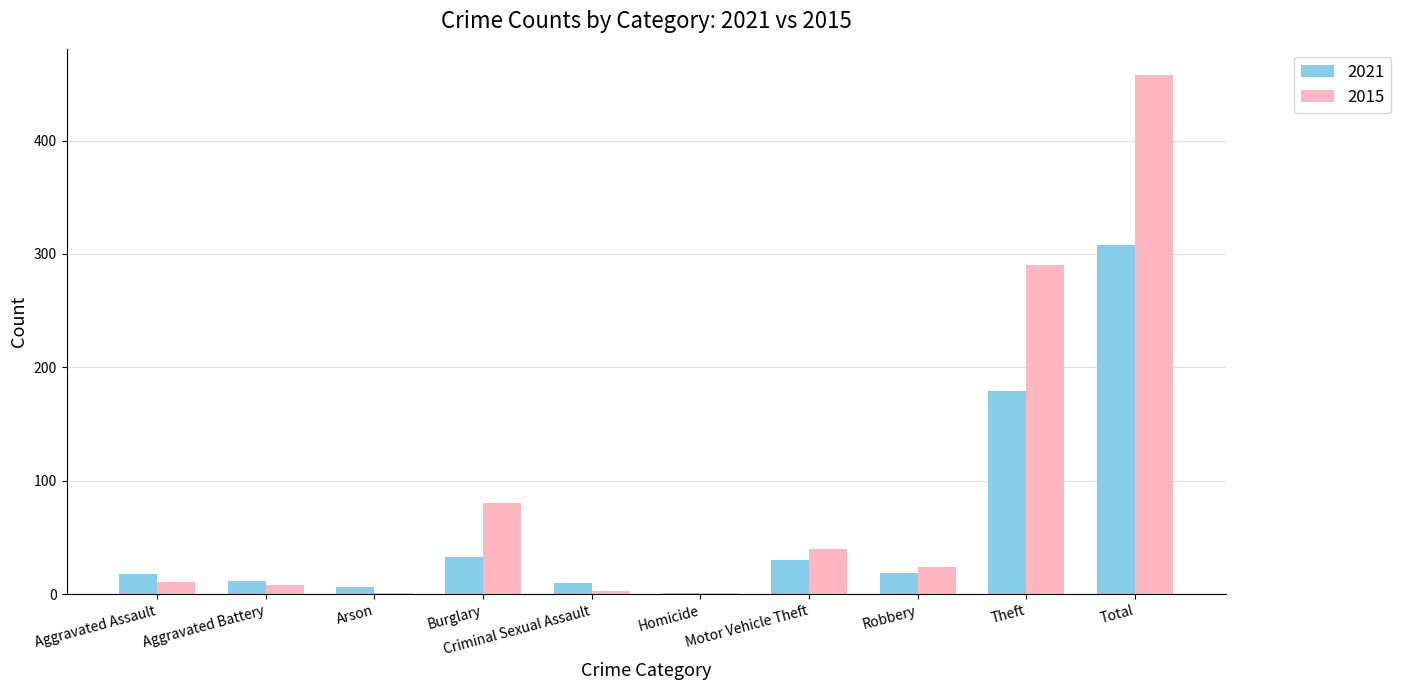

What is the maximum value for 2015?

458